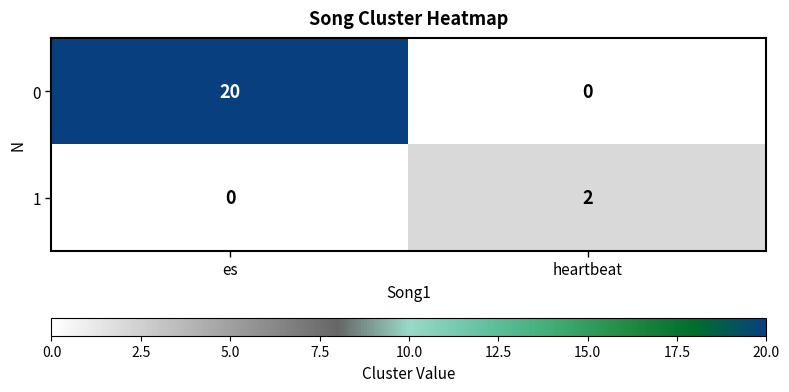

Reading left to right, transcribe all the data shown in this chart.

0: 20	0
1: 0	2